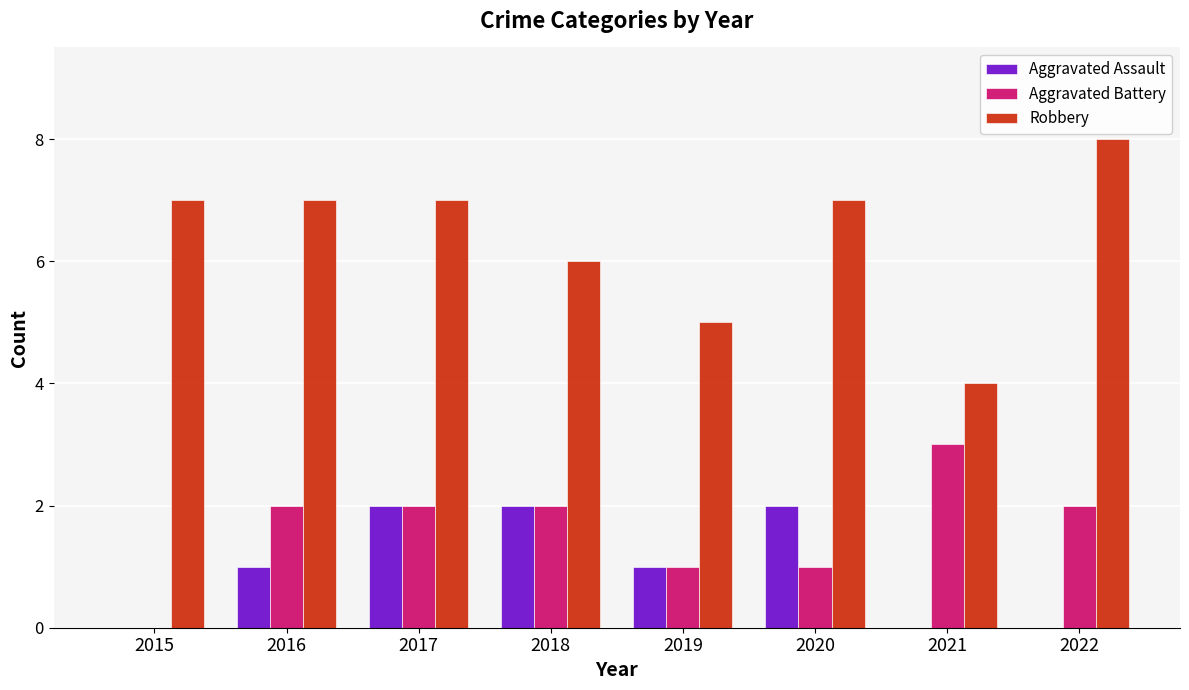

Reading left to right, what are all the values shown in this chart?

Aggravated Assault: 0	1	2	2	1	2	0	0
Aggravated Battery: 0	2	2	2	1	1	3	2
Robbery: 7	7	7	6	5	7	4	8